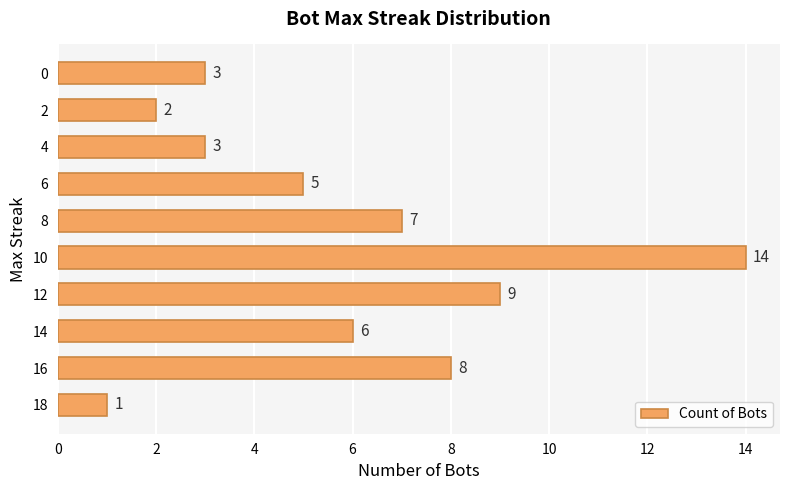

Where is the data nearest to the value 7?

8